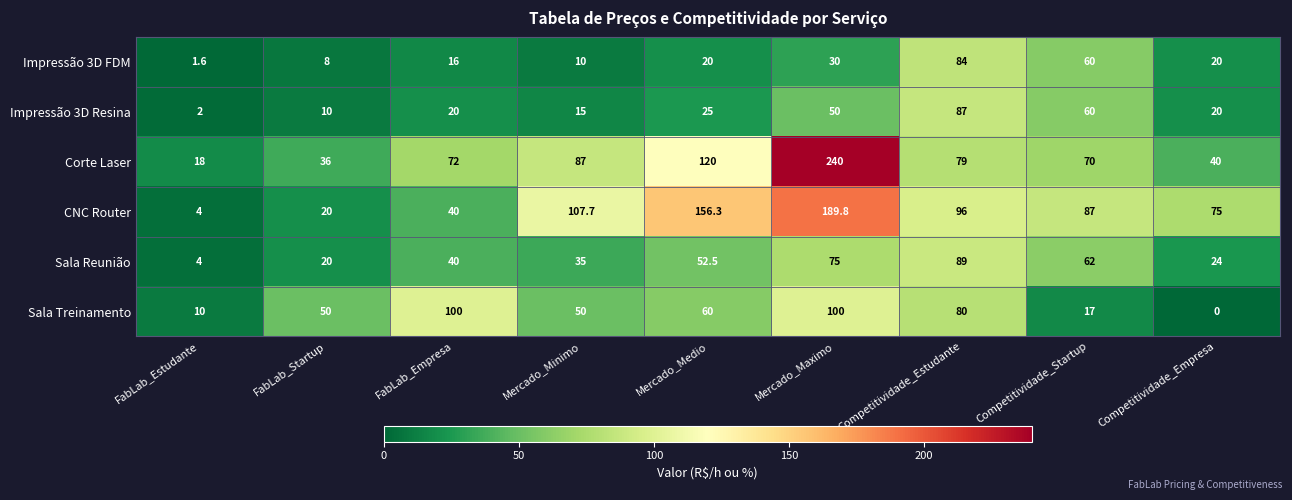

What is the average value of the Sala Reunião series?

44.6